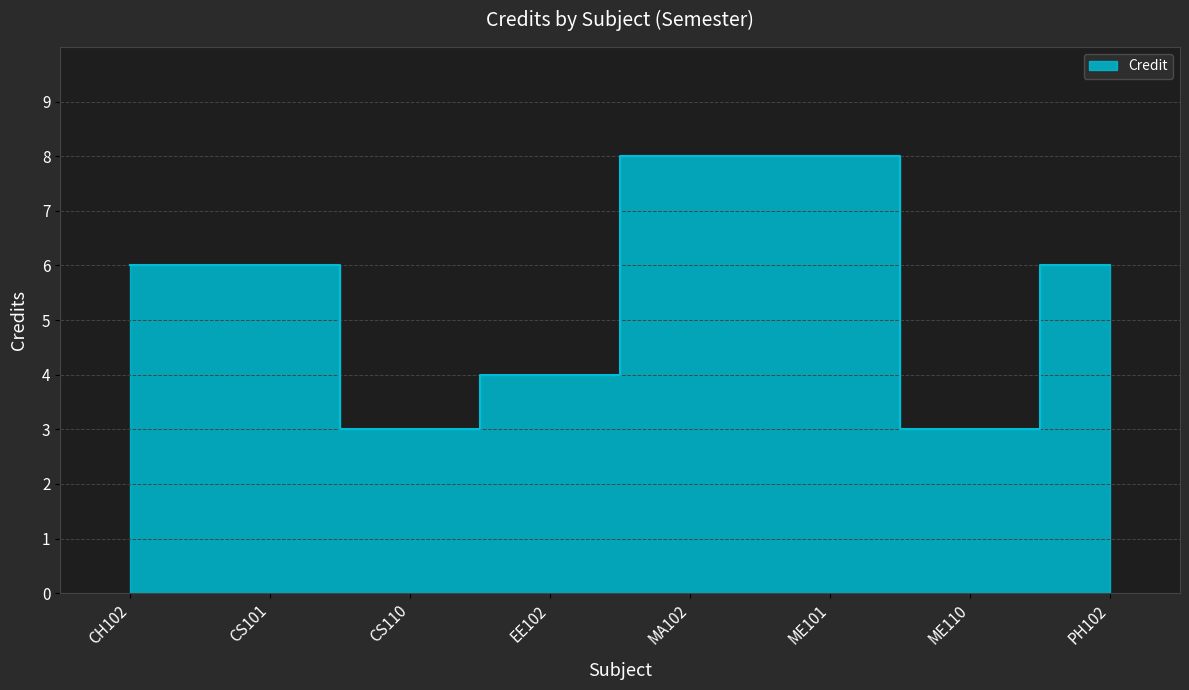

List the labels in order of value, smallest first.

CS110, ME110, EE102, CH102, CS101, PH102, MA102, ME101